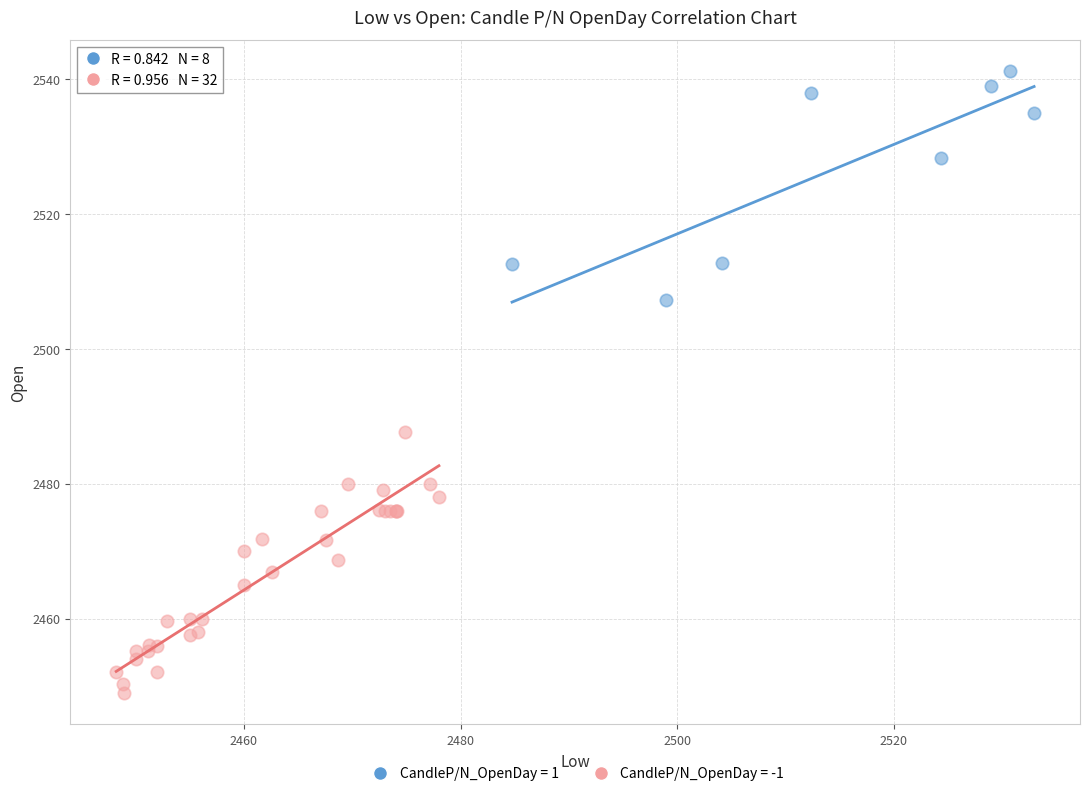

Which series contains the highest Y value?

CandleP/N_OpenDay = 1